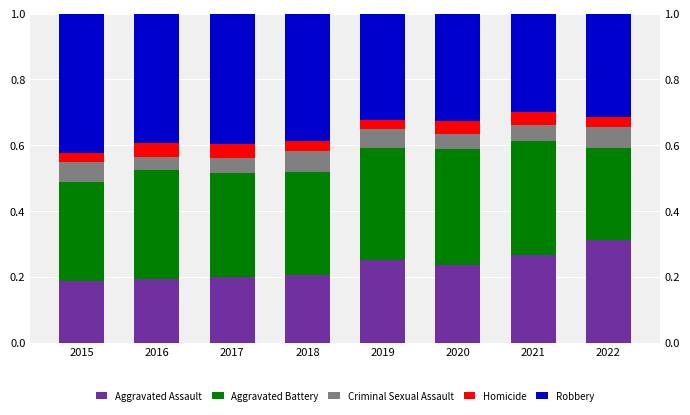

What is the average value of the Robbery series?

0.4